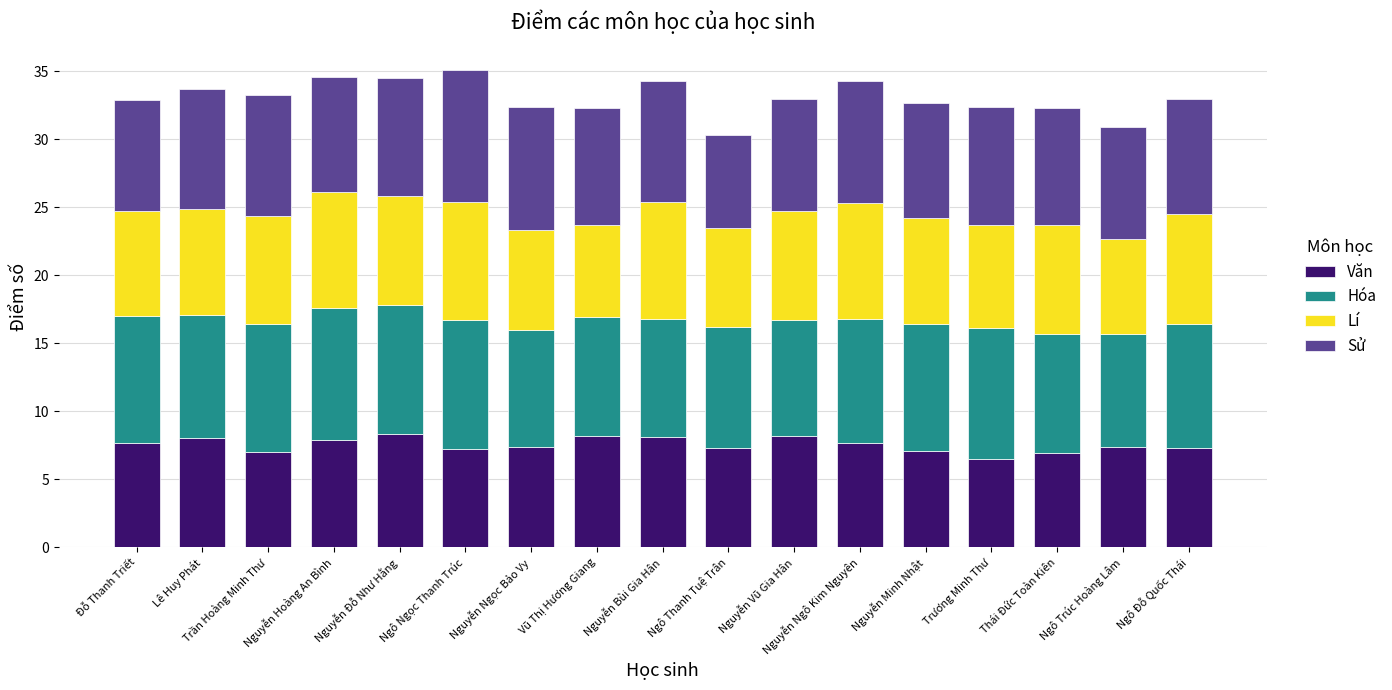

What is the minimum value for Văn?

6.5